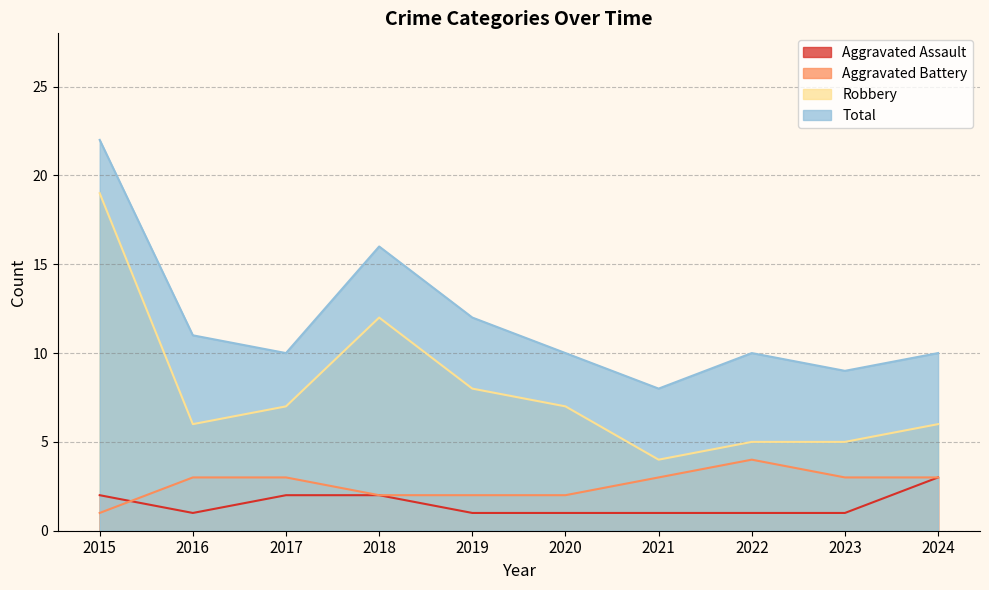

Rank the series by their maximum value, from highest to lowest.

Total, Robbery, Aggravated Battery, Aggravated Assault